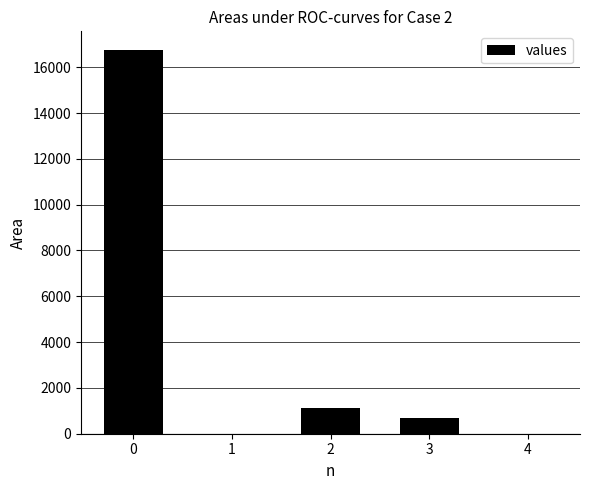

Reading left to right, what are all the values shown in this chart?

16729	0	1142	668	0